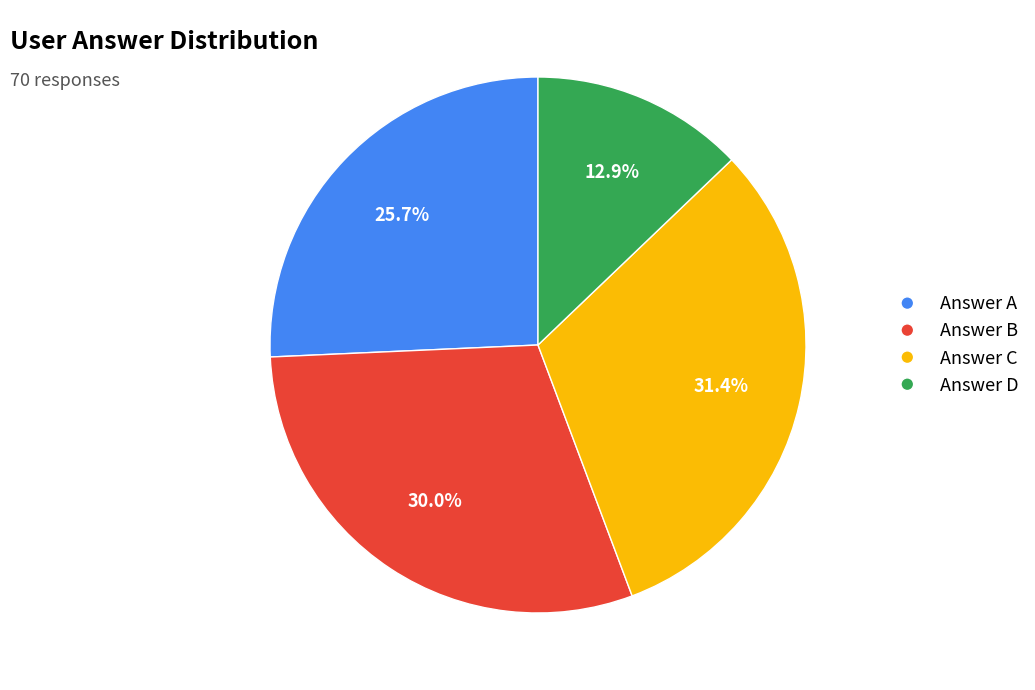

Does any single category account for the majority?

No